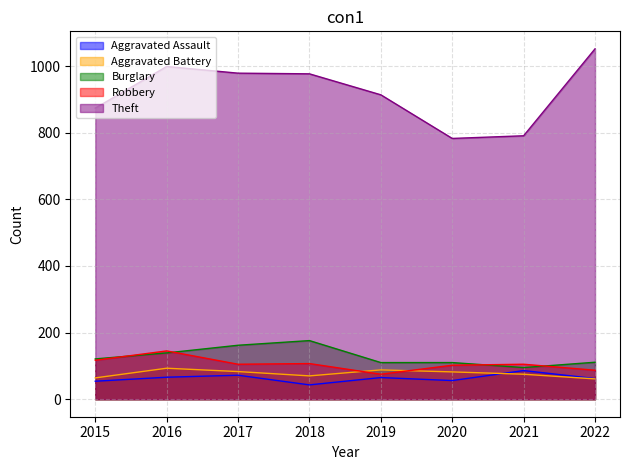

What is the total value across all series at 2015?

1230